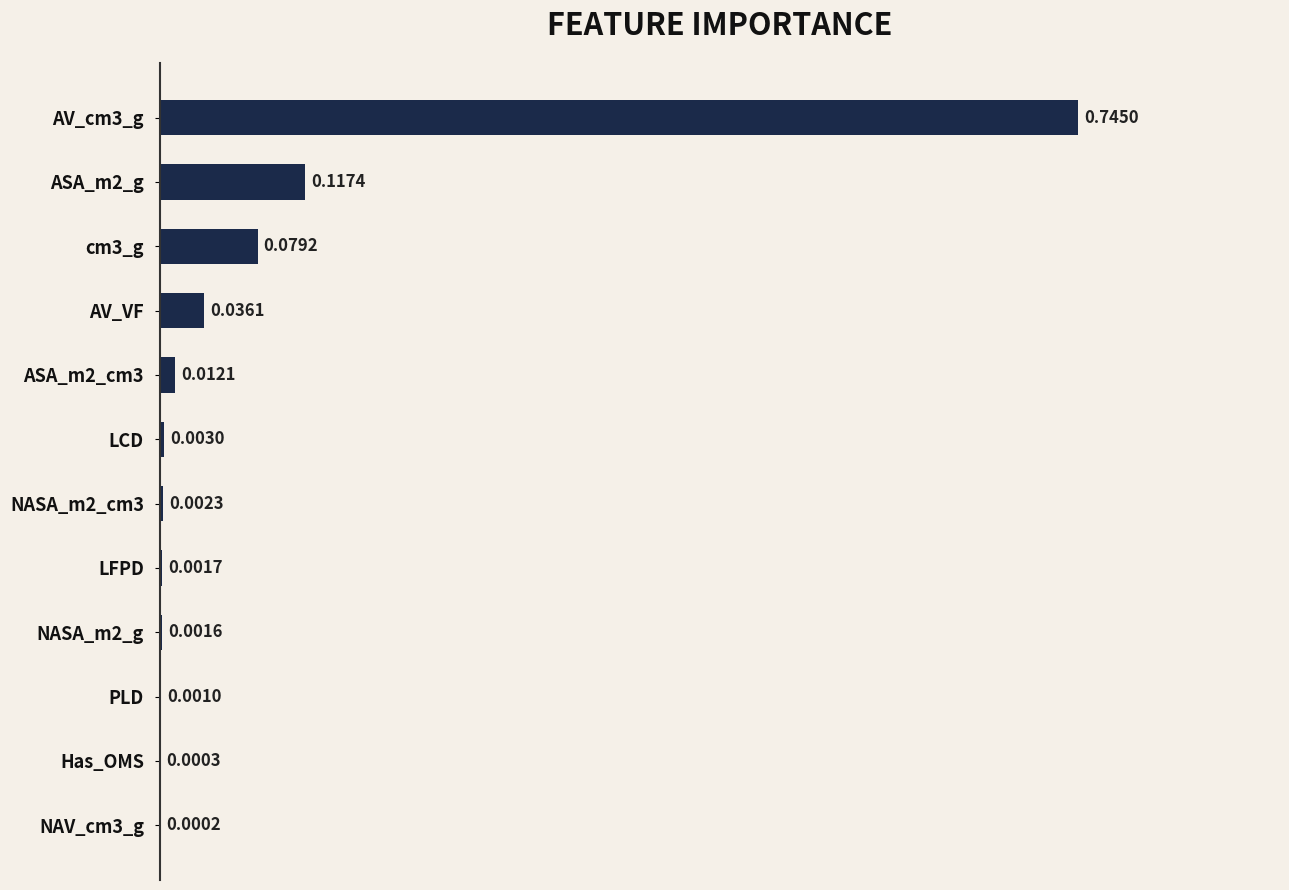

Between NAV_cm3_g and ASA_m2_g, which is larger?

ASA_m2_g